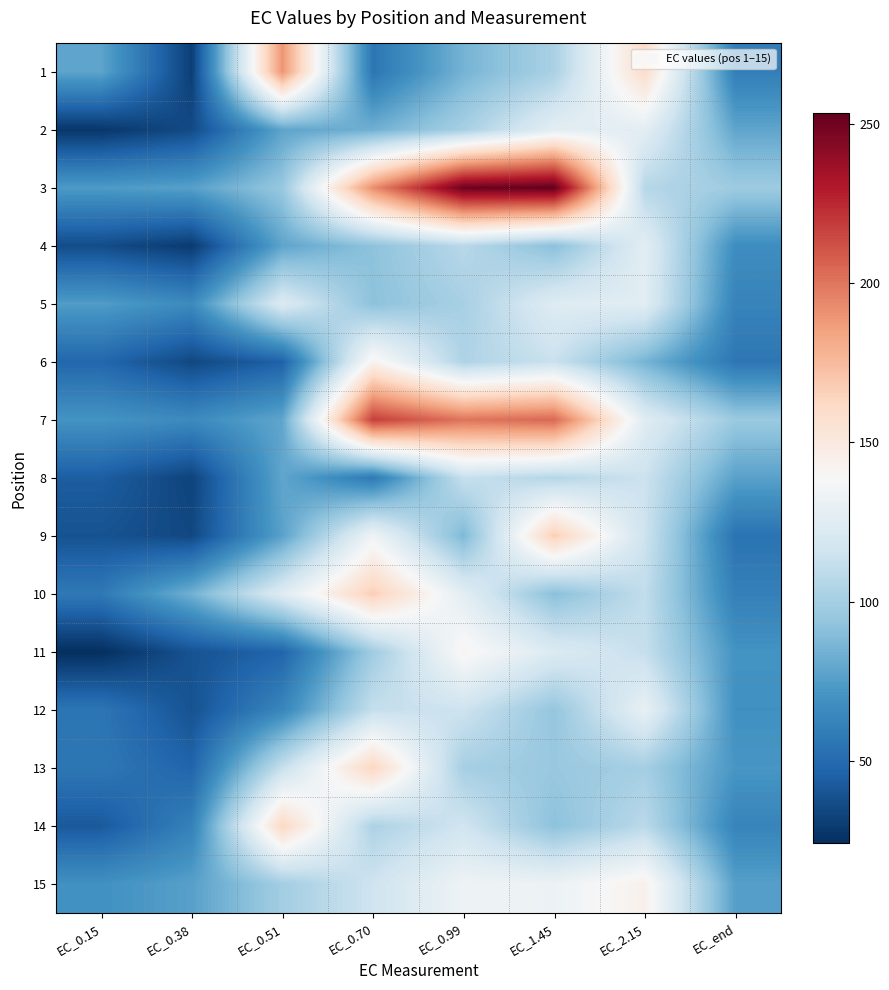

Reading right to left, extract all data points from this chart.

1: EC_end=59.7	EC_2.15=159.6	EC_1.45=101.7	EC_0.99=85.0	EC_0.70=55.5	EC_0.51=189.8	EC_0.38=30.8	EC_0.15=78.3
2: EC_end=78.8	EC_2.15=126.9	EC_1.45=127.0	EC_0.99=100.8	EC_0.70=83.4	EC_0.51=78.3	EC_0.38=36.0	EC_0.15=27.5
3: EC_end=97.4	EC_2.15=106.1	EC_1.45=253.3	EC_0.99=250.9	EC_0.70=192.1	EC_0.51=95.3	EC_0.38=76.3	EC_0.15=73.6
4: EC_end=67.5	EC_2.15=126.3	EC_1.45=91.1	EC_0.99=106.8	EC_0.70=92.2	EC_0.51=78.3	EC_0.38=29.2	EC_0.15=36.6
5: EC_end=62.3	EC_2.15=125.8	EC_1.45=124.4	EC_0.99=101.0	EC_0.70=91.7	EC_0.51=123.1	EC_0.38=65.9	EC_0.15=74.5
6: EC_end=55.9	EC_2.15=85.3	EC_1.45=113.4	EC_0.99=103.6	EC_0.70=143.1	EC_0.51=46.1	EC_0.38=34.7	EC_0.15=48.5
7: EC_end=96.3	EC_2.15=124.9	EC_1.45=204.4	EC_0.99=200.5	EC_0.70=217.9	EC_0.51=78.8	EC_0.38=65.9	EC_0.15=70.5
8: EC_end=76.8	EC_2.15=114.5	EC_1.45=105.5	EC_0.99=112.2	EC_0.70=57.4	EC_0.51=78.8	EC_0.38=32.7	EC_0.15=44.1
9: EC_end=54.4	EC_2.15=115.0	EC_1.45=166.7	EC_0.99=87.3	EC_0.70=134.0	EC_0.51=77.2	EC_0.38=34.8	EC_0.15=39.2
10: EC_end=60.5	EC_2.15=110.3	EC_1.45=91.0	EC_0.99=126.7	EC_0.70=166.7	EC_0.51=124.2	EC_0.38=84.0	EC_0.15=57.1
11: EC_end=70.3	EC_2.15=112.0	EC_1.45=122.7	EC_0.99=141.2	EC_0.70=98.2	EC_0.51=47.5	EC_0.38=39.4	EC_0.15=24.2
12: EC_end=68.8	EC_2.15=129.9	EC_1.45=94.2	EC_0.99=115.0	EC_0.70=111.6	EC_0.51=63.7	EC_0.38=39.2	EC_0.15=55.3
13: EC_end=71.7	EC_2.15=99.9	EC_1.45=95.6	EC_0.99=100.4	EC_0.70=163.1	EC_0.51=112.4	EC_0.38=47.5	EC_0.15=56.1
14: EC_end=62.7	EC_2.15=107.6	EC_1.45=91.9	EC_0.99=116.4	EC_0.70=102.9	EC_0.51=162.7	EC_0.38=61.0	EC_0.15=42.5
15: EC_end=75.9	EC_2.15=144.3	EC_1.45=132.3	EC_0.99=133.2	EC_0.70=115.6	EC_0.51=99.4	EC_0.38=76.4	EC_0.15=68.9